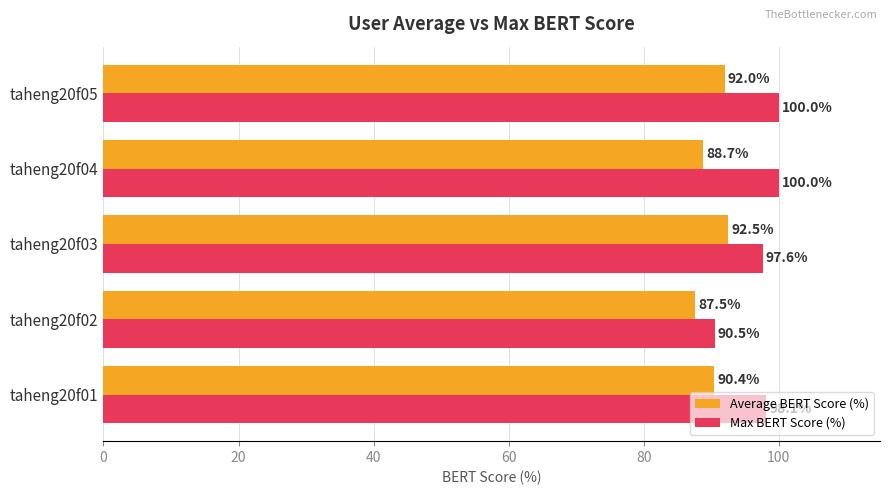

What are all the series names shown in the legend?

Average BERT Score (%), Max BERT Score (%)